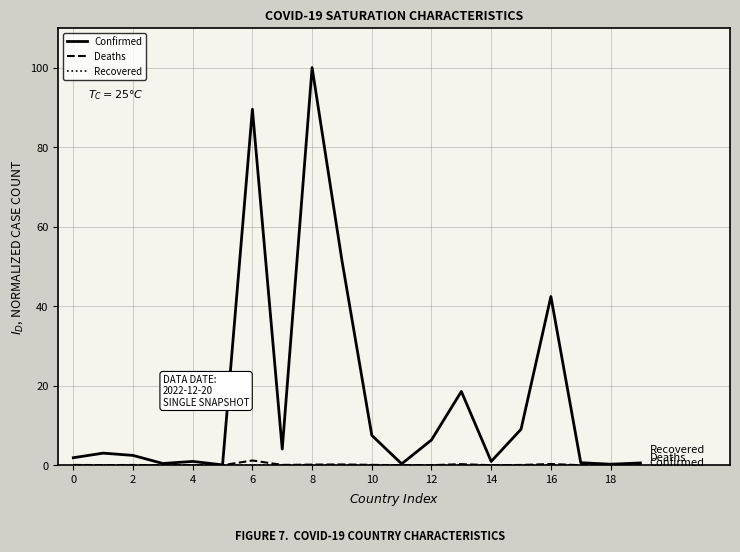

Which series has the largest range (max minus min)?

Confirmed